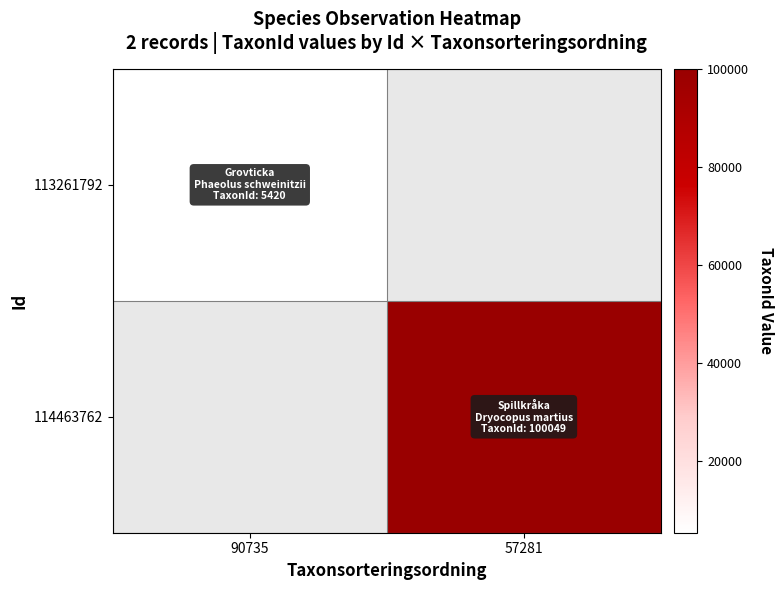

True or false: 114463762 has a value of 100049.0 at 57281.

True